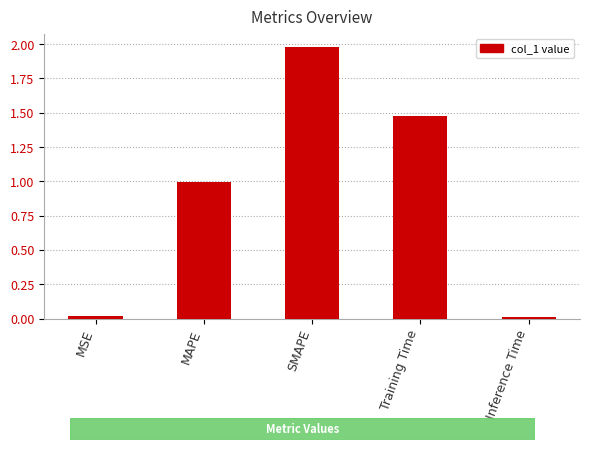

How many bars are there in total?

5